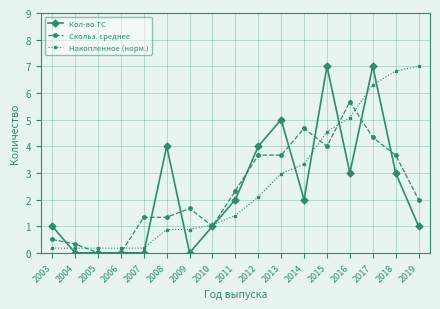

What is the highest value of the Кол-во ТС series?

7.0